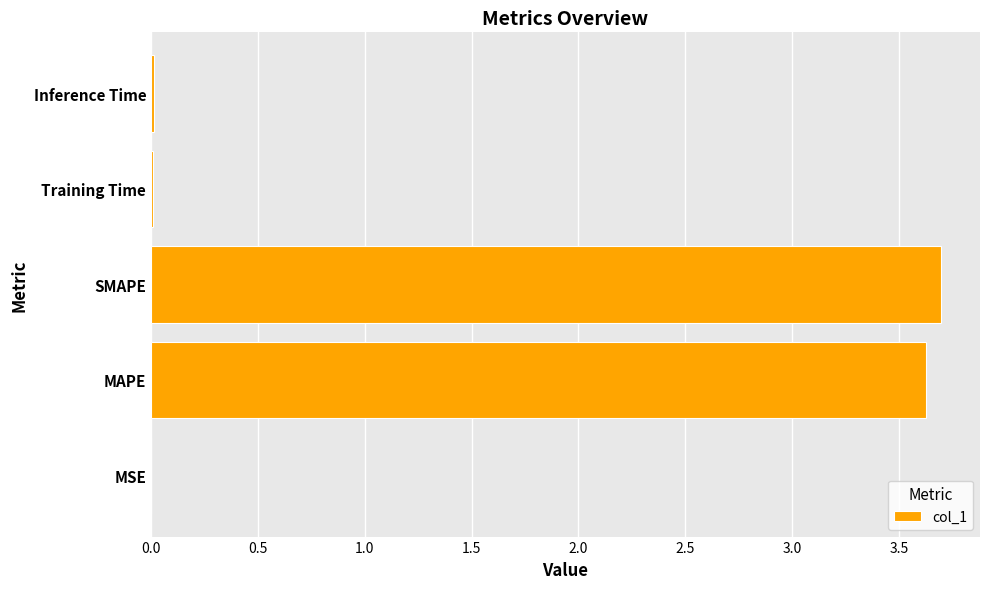

What is the maximum value shown in the chart?

3.7